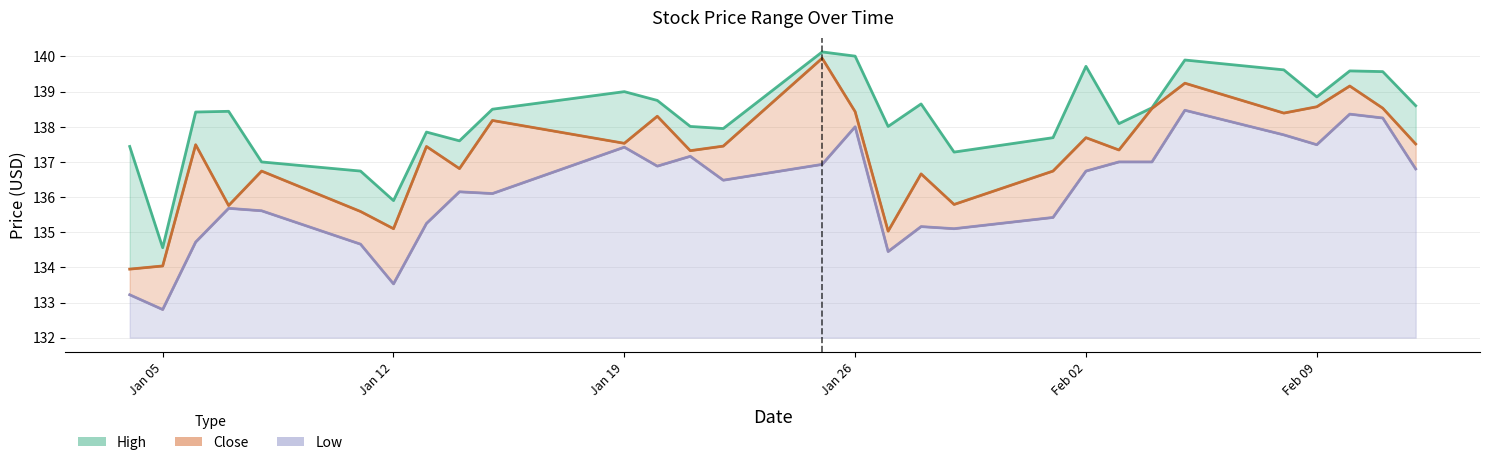

Which category has the lowest value in the Close series?

2021-01-04